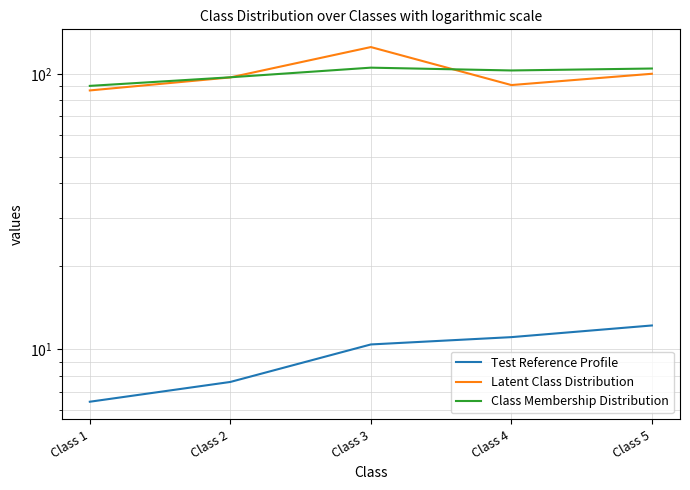

How many lines are shown in the chart?

3